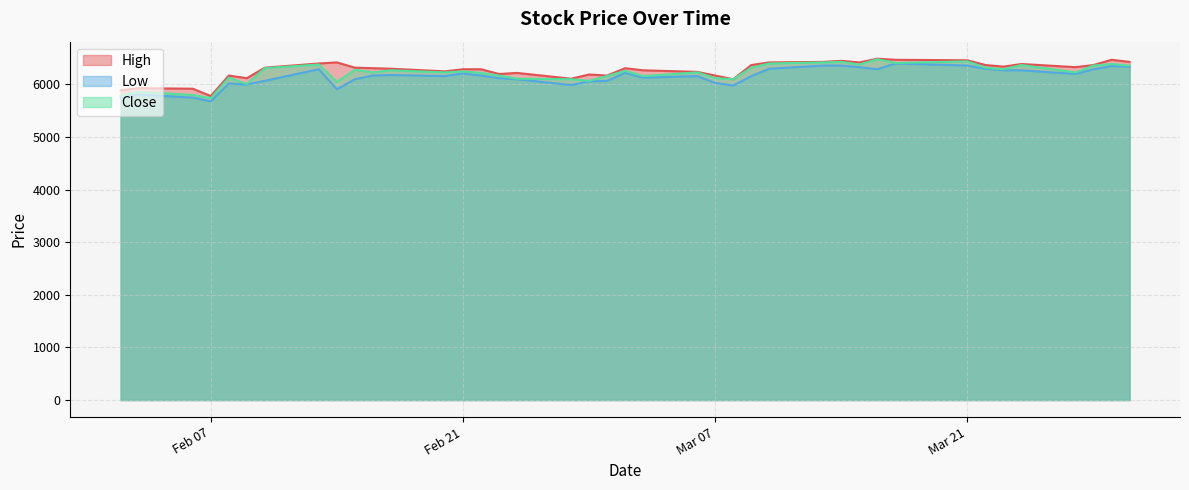

The Low series shows 6070 at 2017-02-10. True or false?

True